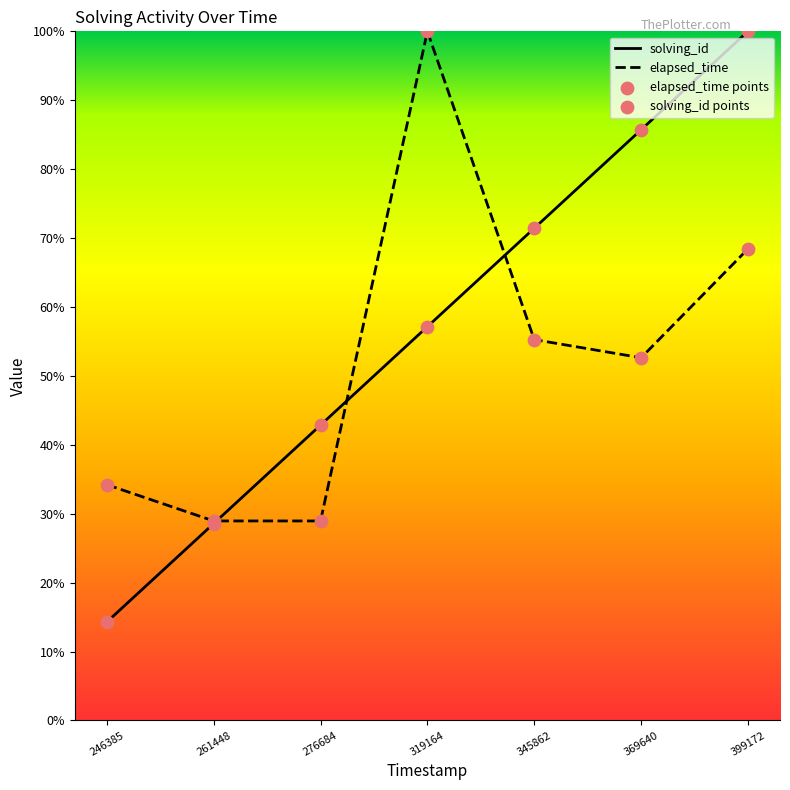

At which category is the sum across all series the highest?

399172